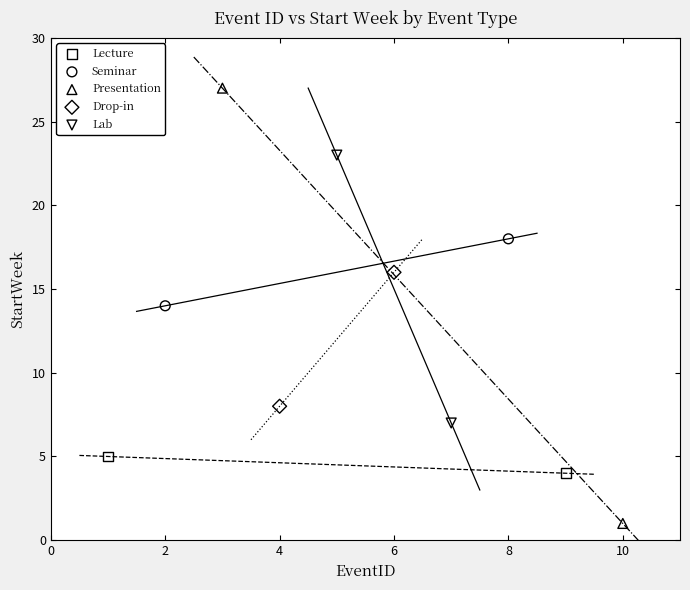

Which series has the largest Y range (max minus min)?

Presentation